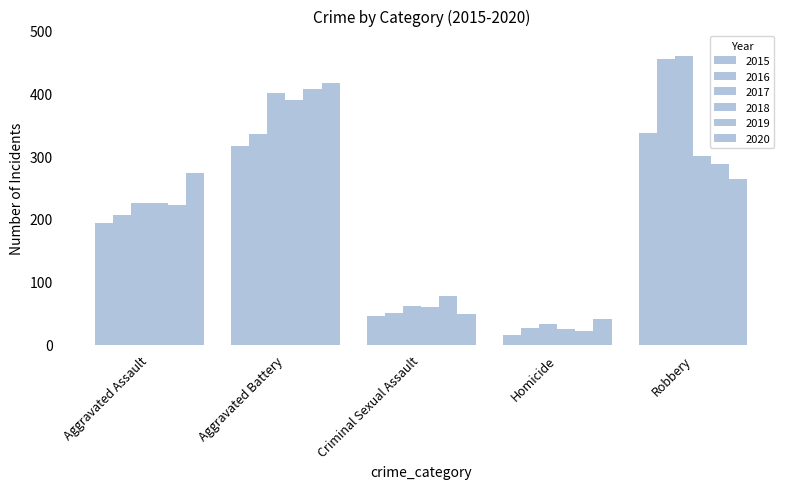

How many data points in 2017 are less than 225?

2